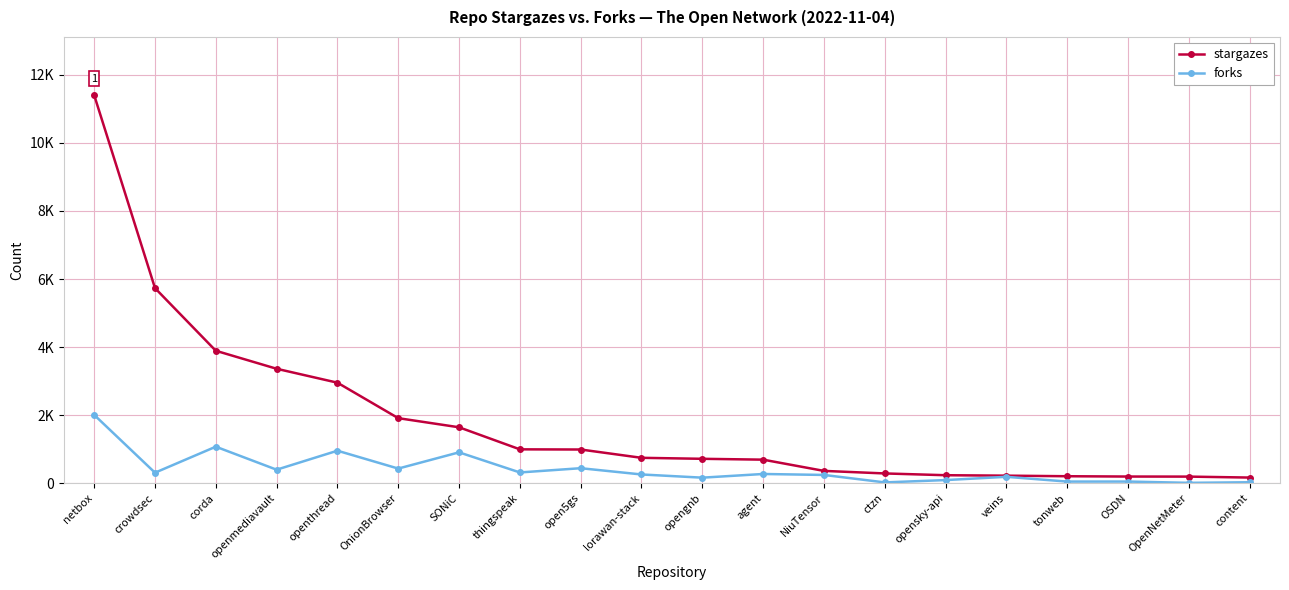

Does the chart have visible grid lines?

Yes